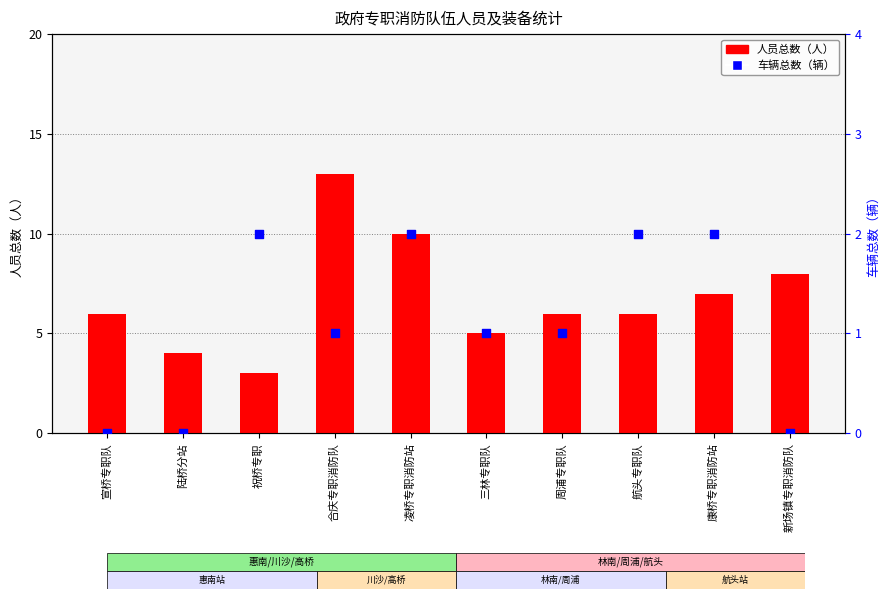

Which series contains the highest Y value?

人员总数（人）